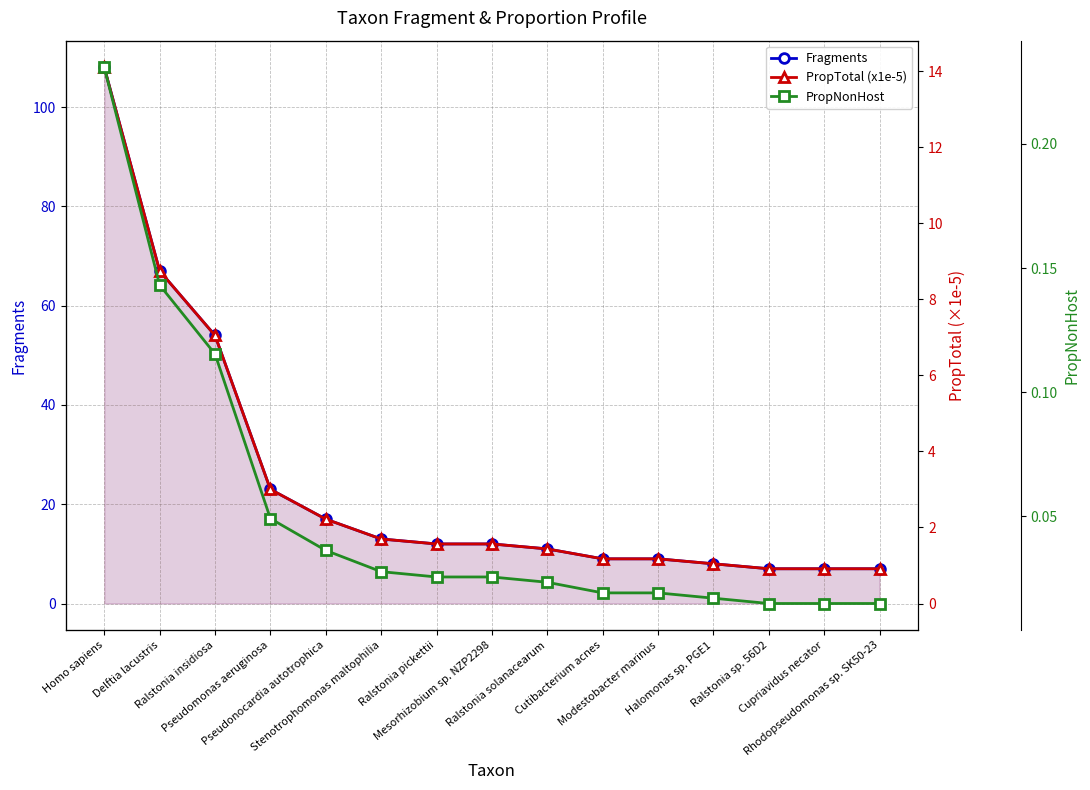

How many series are shown in this chart?

3